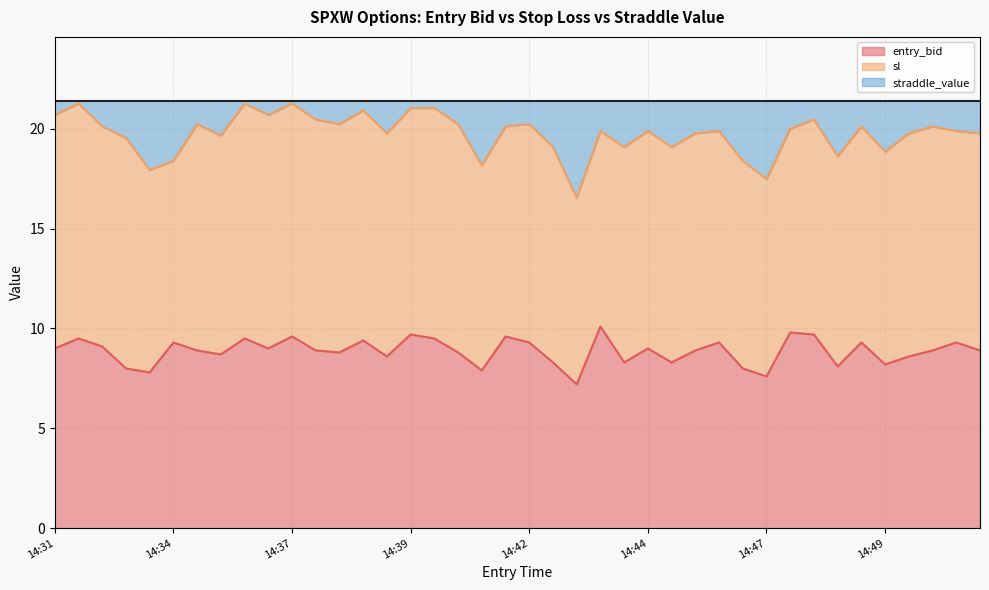

What is the maximum value for sl line?

21.3